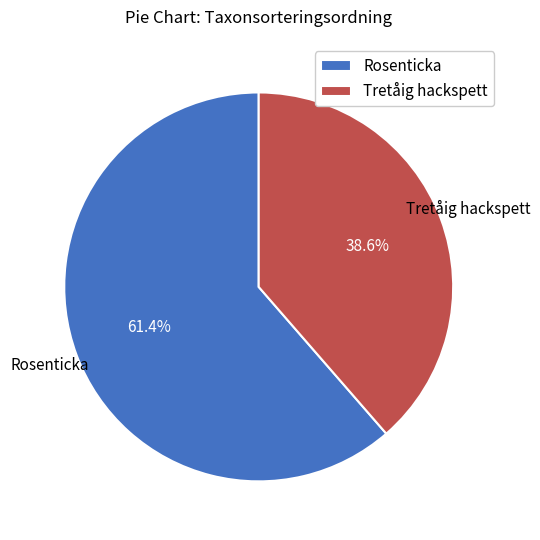

How many slices are in this pie chart?

2